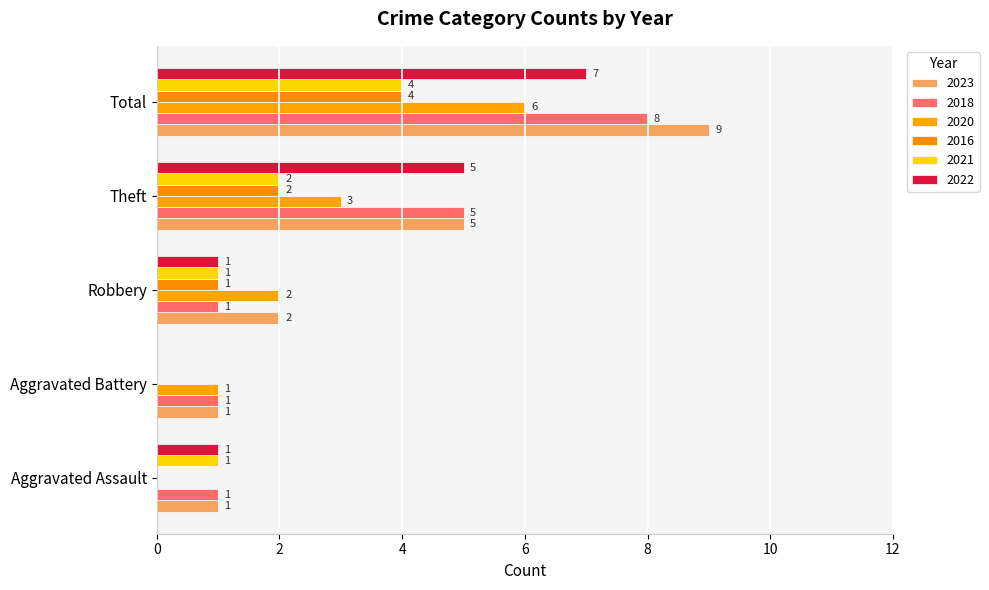

What is the spread (max minus min) of values at Total?

5